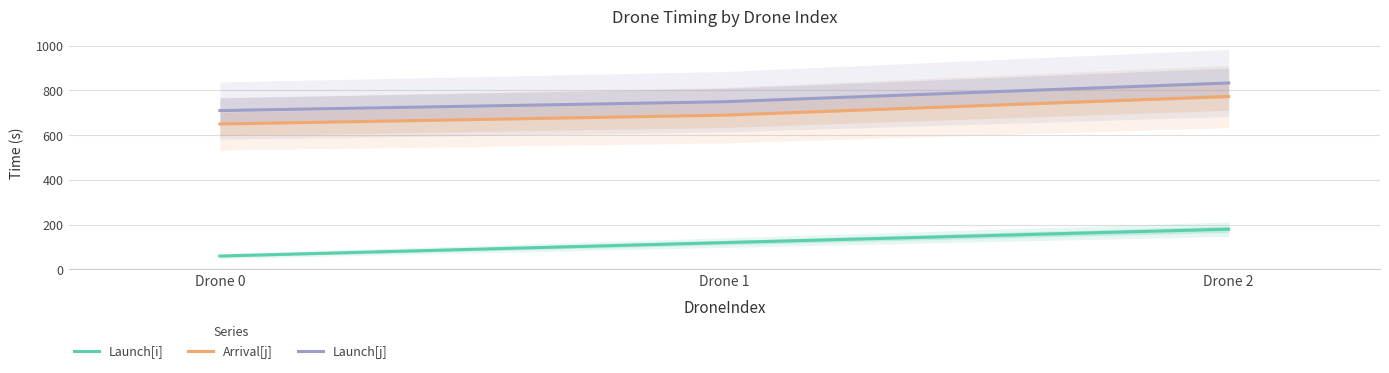

At which label does Arrival[j] first exceed 689?

Drone 1